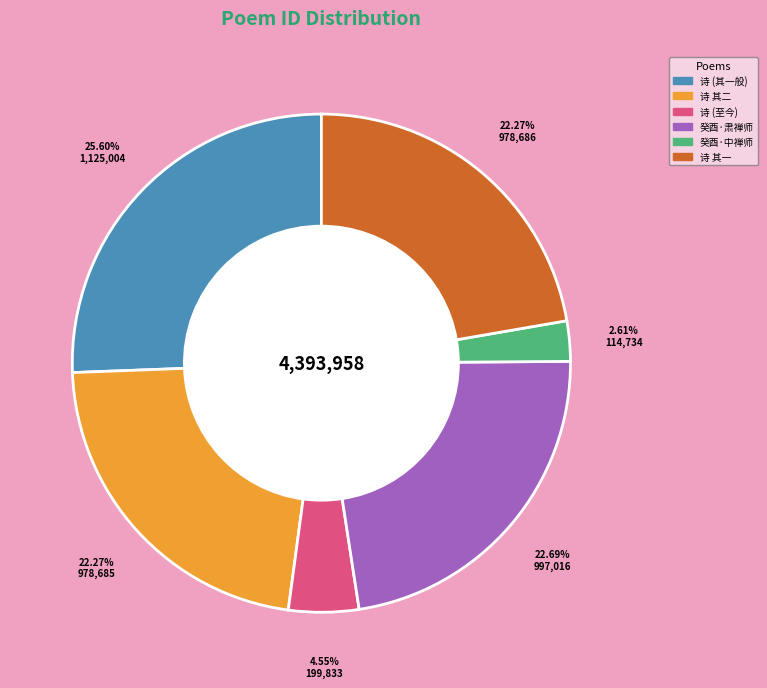

Is there any slice that represents more than half of the pie?

No